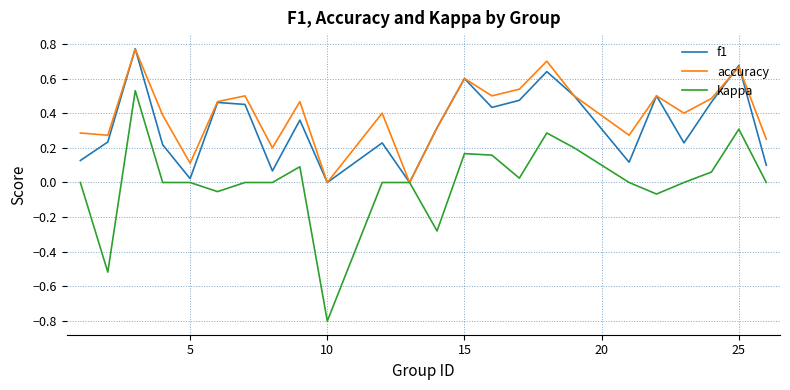

Which series has the widest spread of values?

kappa